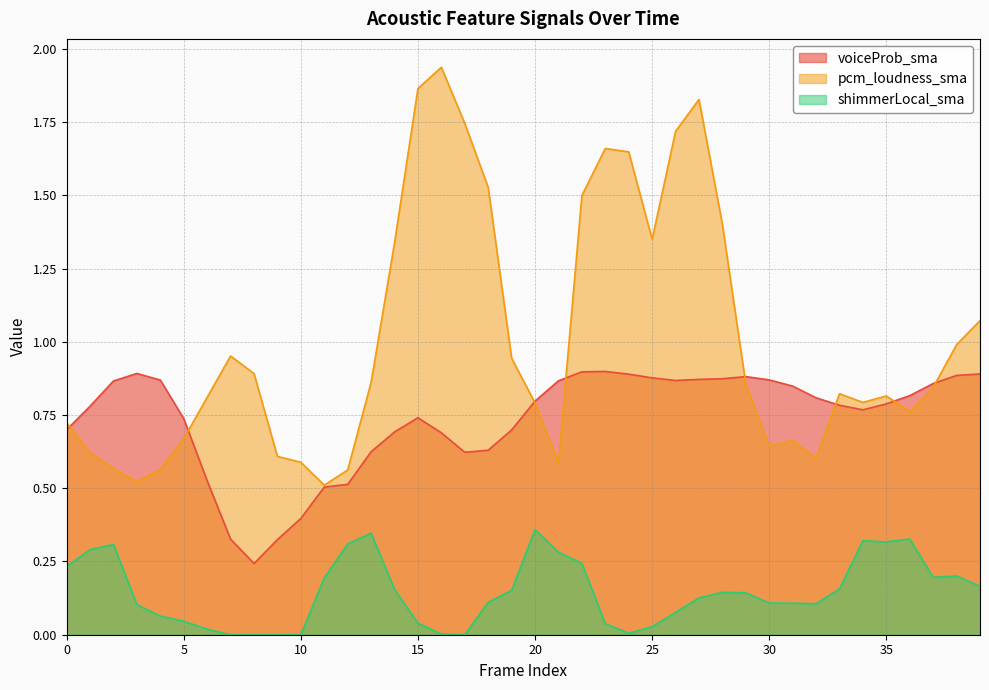

True or false: pcm_loudness_sma and shimmerLocal_sma cross at least once.

False